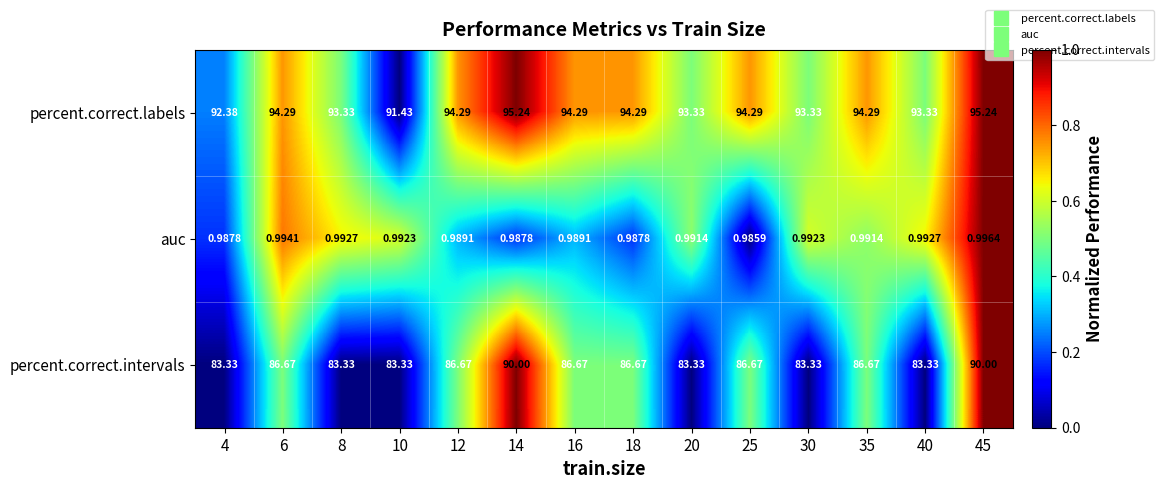

Between 14 and 30, which series saw the biggest shift?

percent.correct.intervals